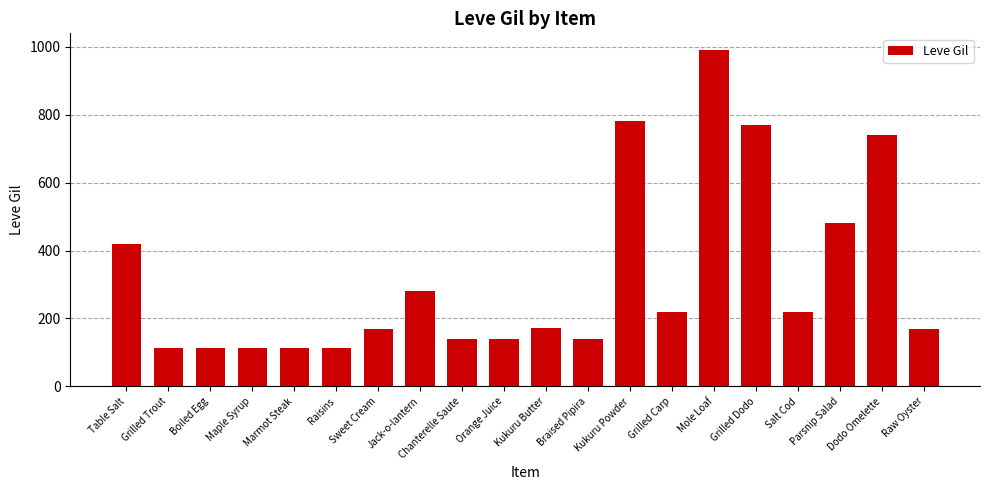

True or false: the data shows 140 at Braised Pipira.

True